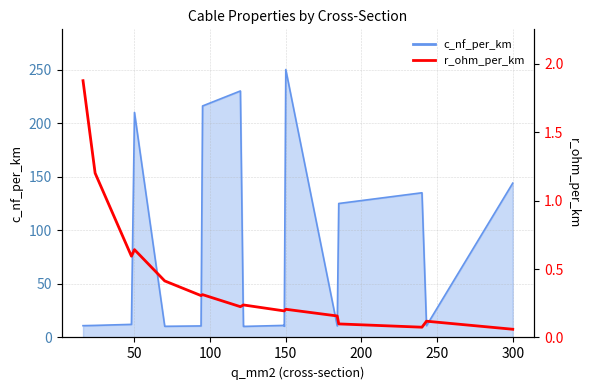

How many lines are shown in the chart?

2